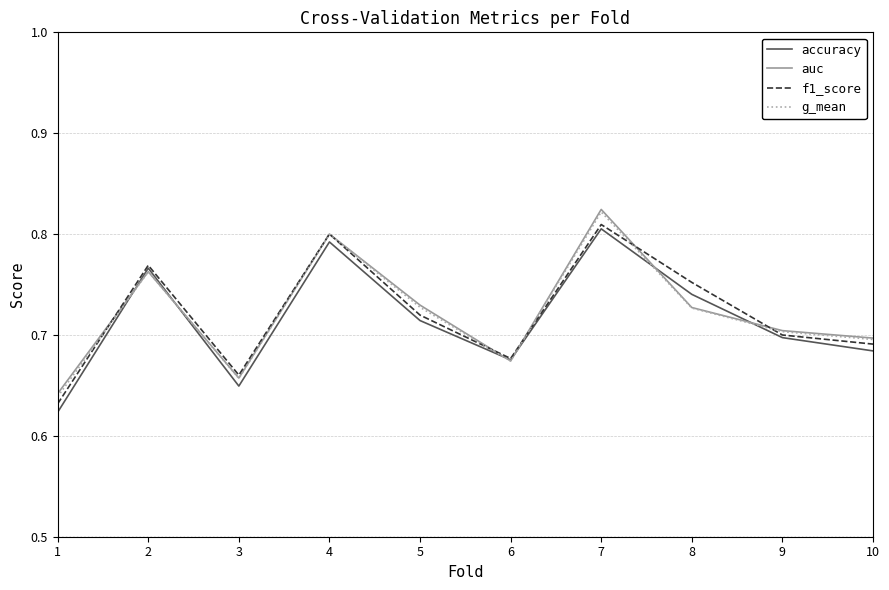

Is the value of f1_score at 4 greater than the value of accuracy at 5?

Yes